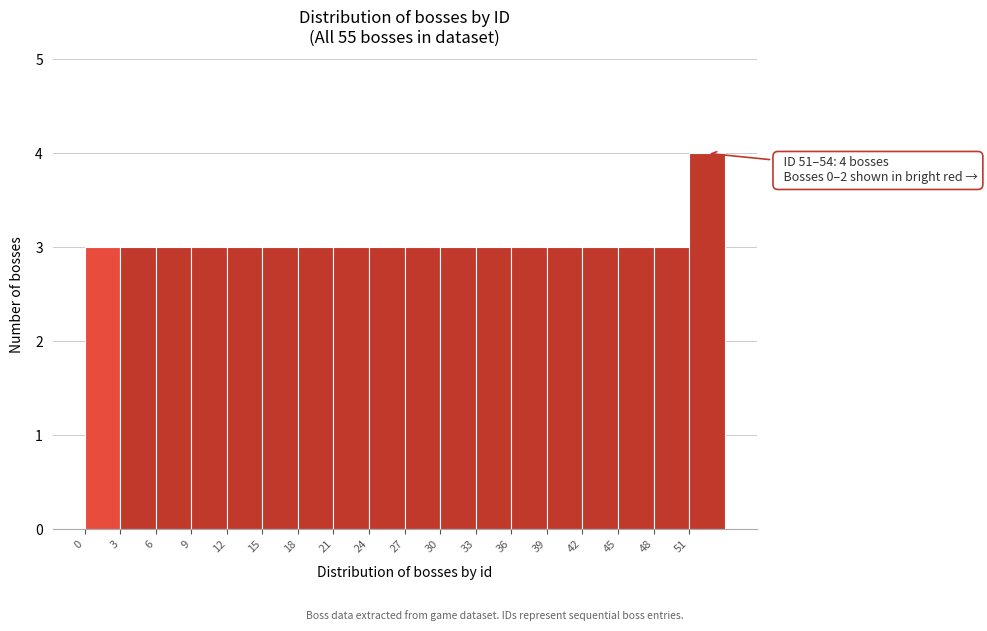

Over which range of the x-axis is the bar tallest?

51 to 54